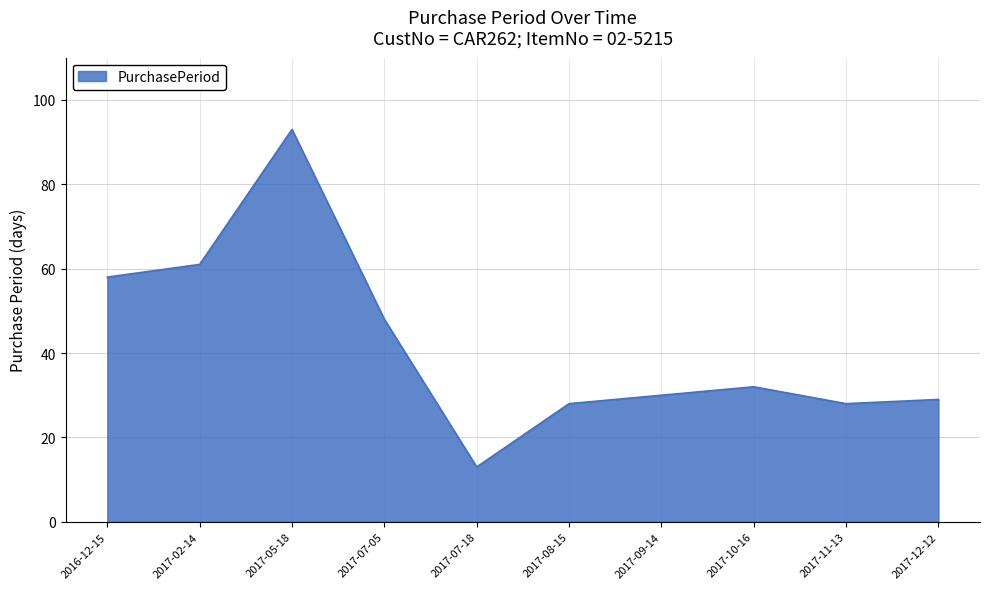

What is the average value?

42